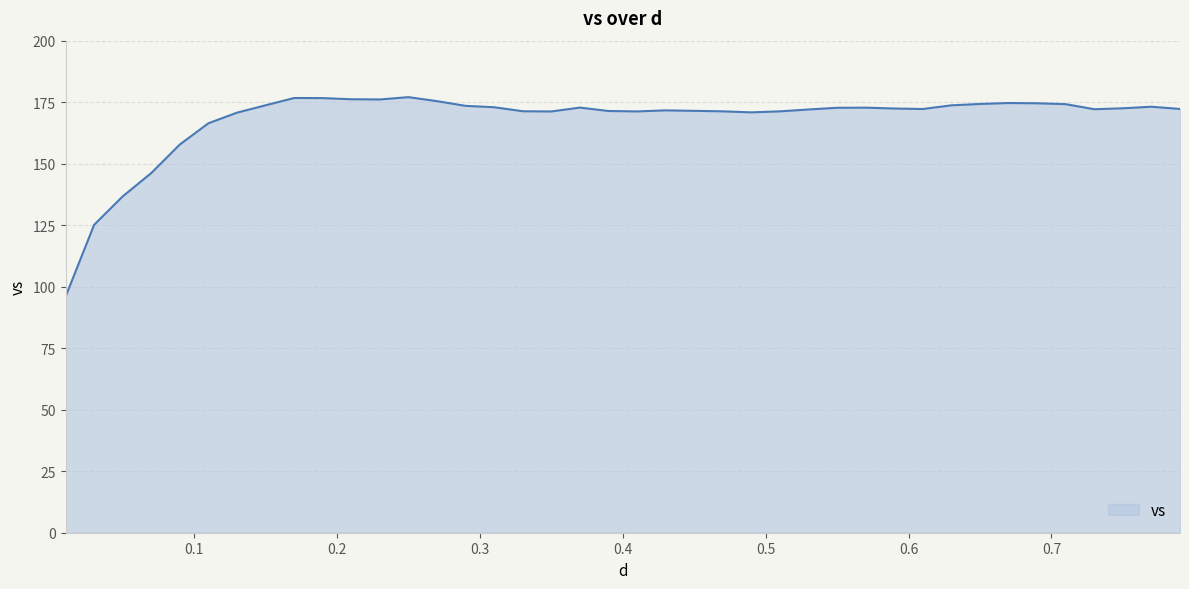

What is the difference between the maximum and minimum values?

81.1